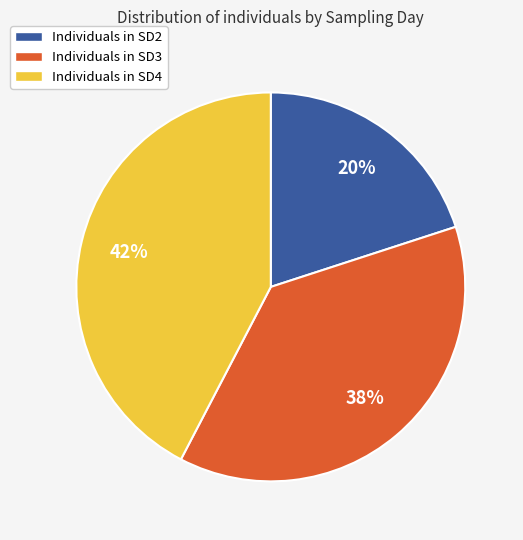

Which slice is the largest?

Individuals in SD4